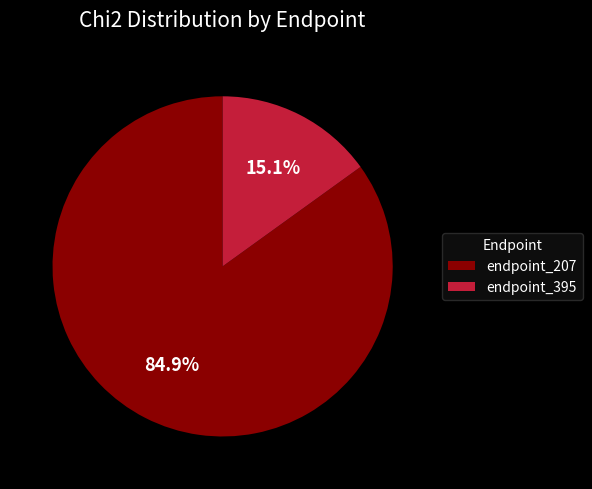

Is there any slice that represents more than half of the pie?

Yes